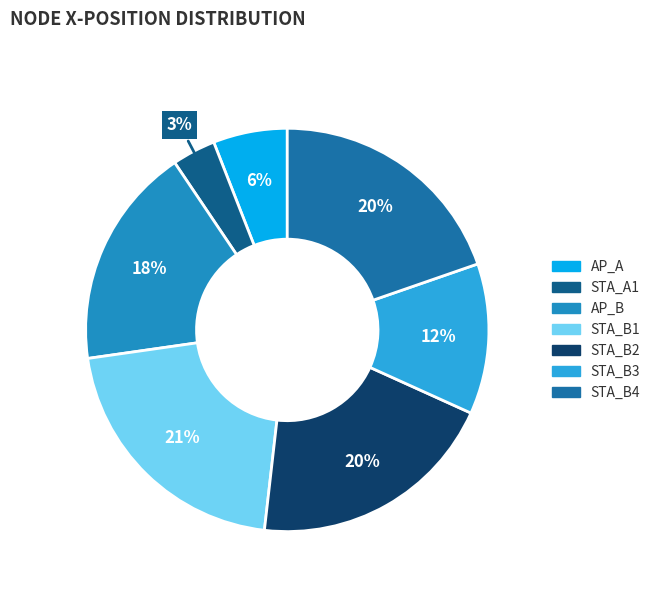

To the nearest percent, what percentage of the pie is STA_B4?

20%